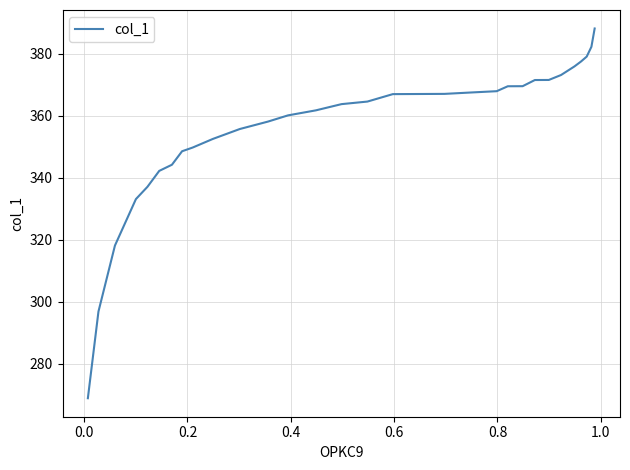

What is the average value?

356.4